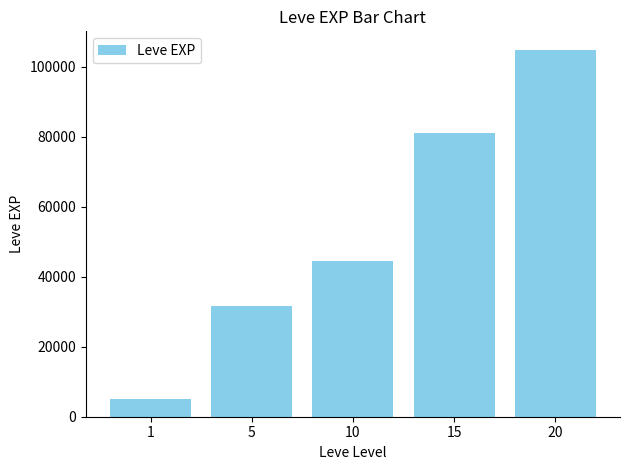

Rank the categories by value from highest to lowest.

20, 15, 10, 5, 1